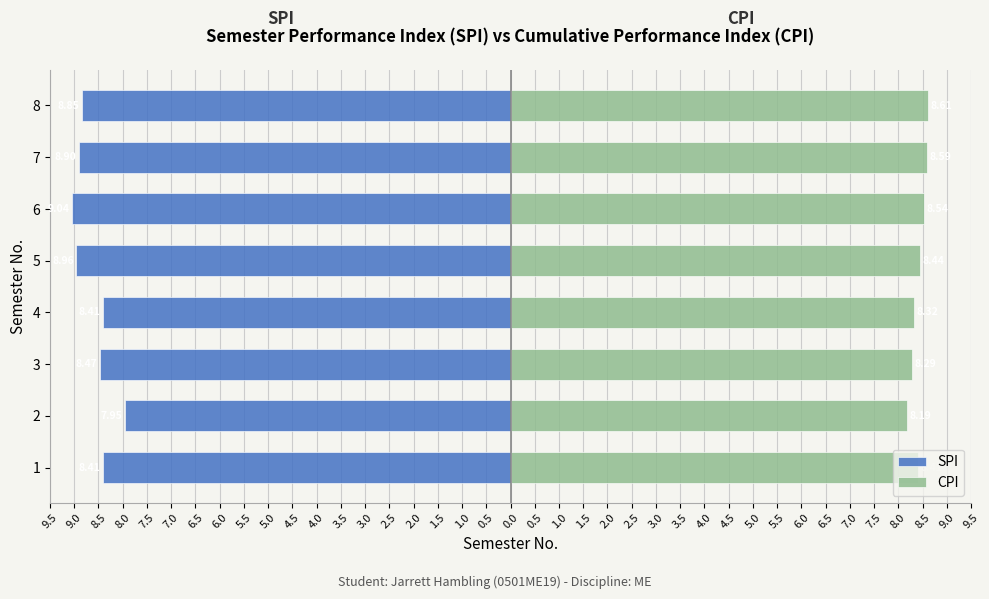

Reading left to right, what are all the values shown in this chart?

SPI: -8.4	-8.0	-8.5	-8.4	-9.0	-9.0	-8.9	-8.8
CPI: 8.4	8.2	8.3	8.3	8.4	8.5	8.6	8.6